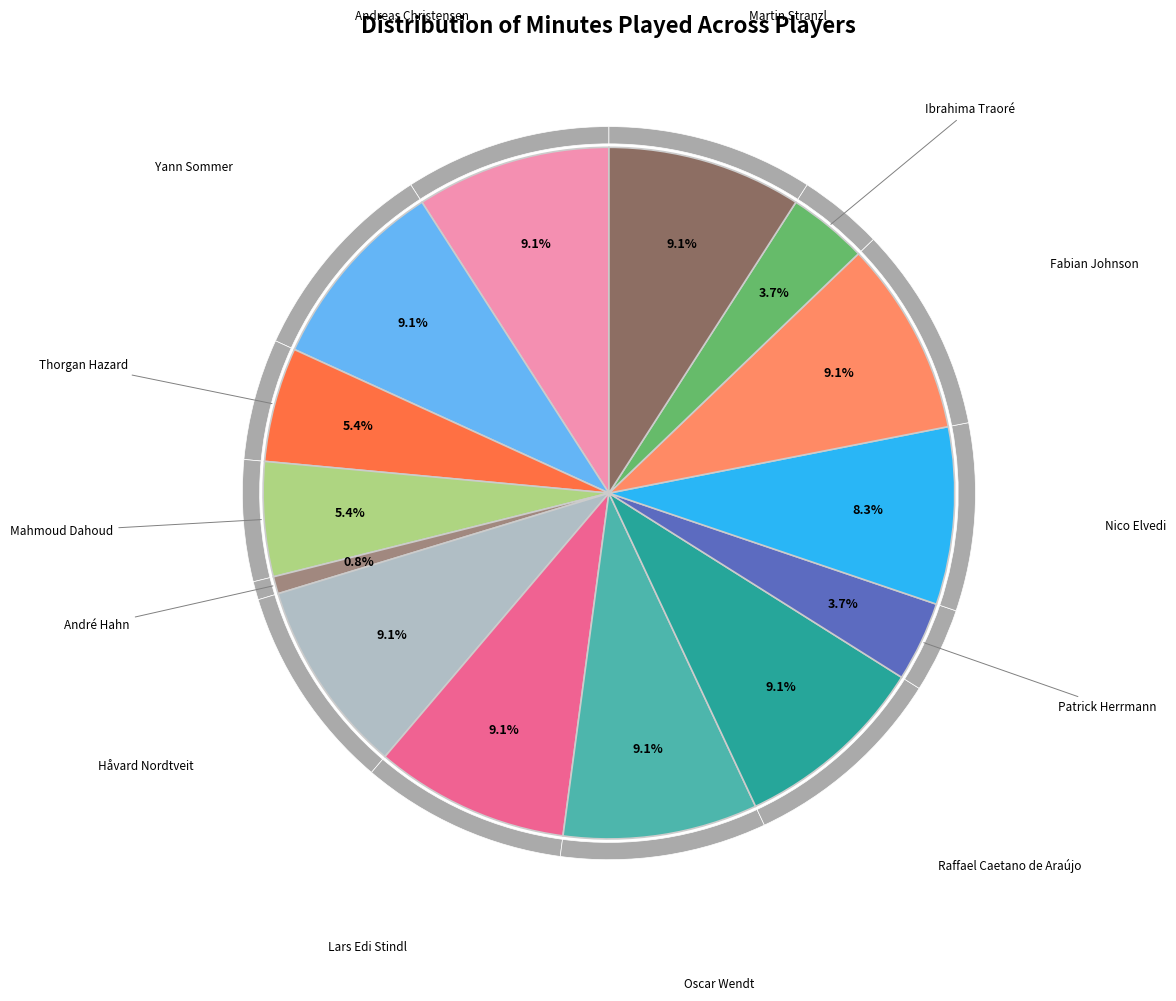

Combined, what portion of the pie is Oscar Wendt and André Hahn?

9.9%